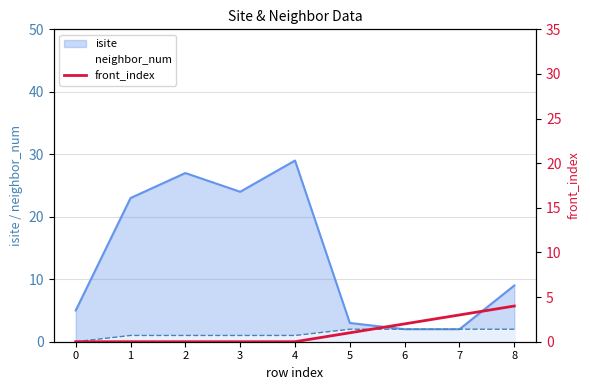

Where is isite nearest to the value 15?

8